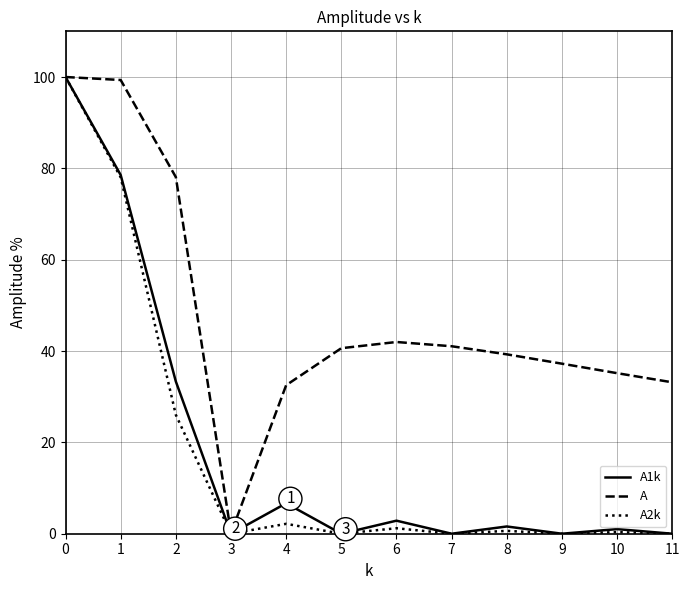

What is the highest value of the A2k series?

100.0